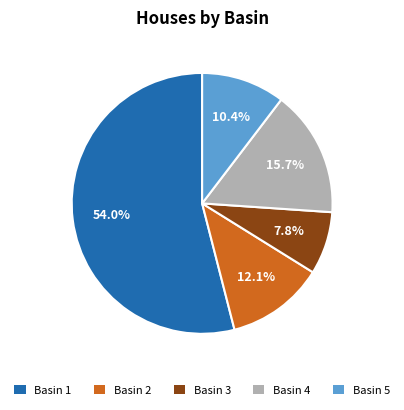

Which slice is the smallest?

Basin 3